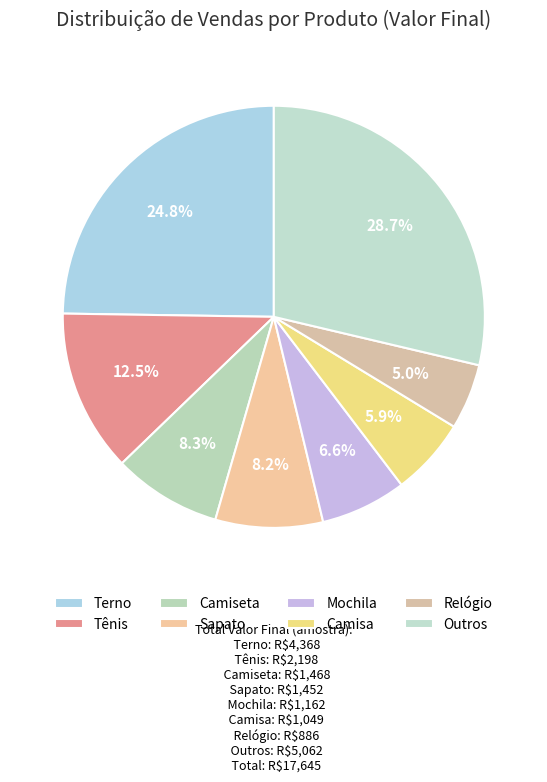

How many slices are in this pie chart?

8